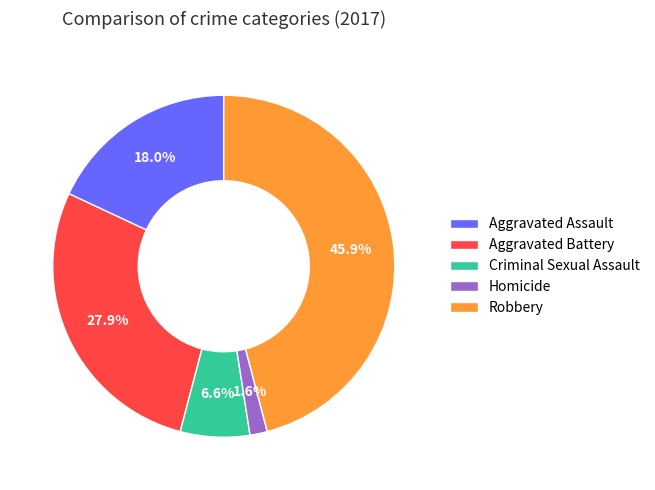

What percentage is NOT represented by Aggravated Battery?

72.1%